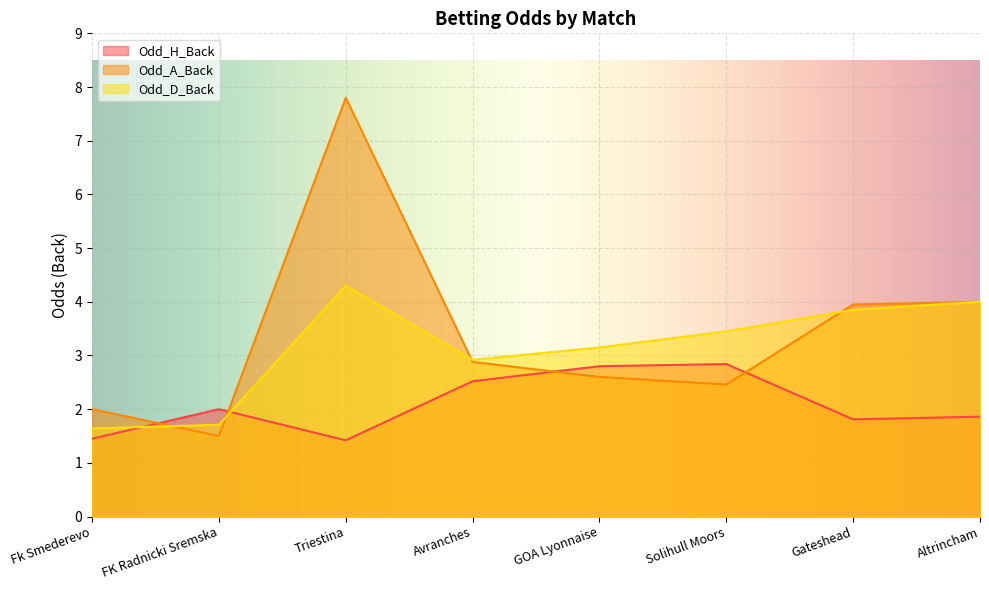

What is the difference between the second highest and second lowest values in the Odd_D_Back series?

2.3